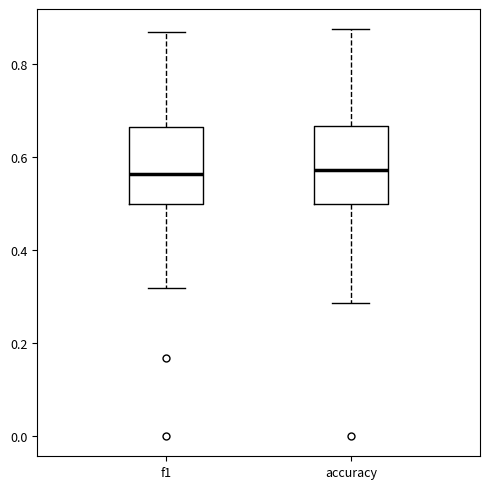

Reading left to right, read every box against the y-axis: the position of its median line, the range the box covers, and the ends of its whiskers. The values are not printed on the chart, so give them approximately, as read against the axis.

f1: median 0.56, box 0.50 to 0.66, whiskers 0.32 to 0.86
accuracy: median 0.58, box 0.50 to 0.66, whiskers 0.28 to 0.88